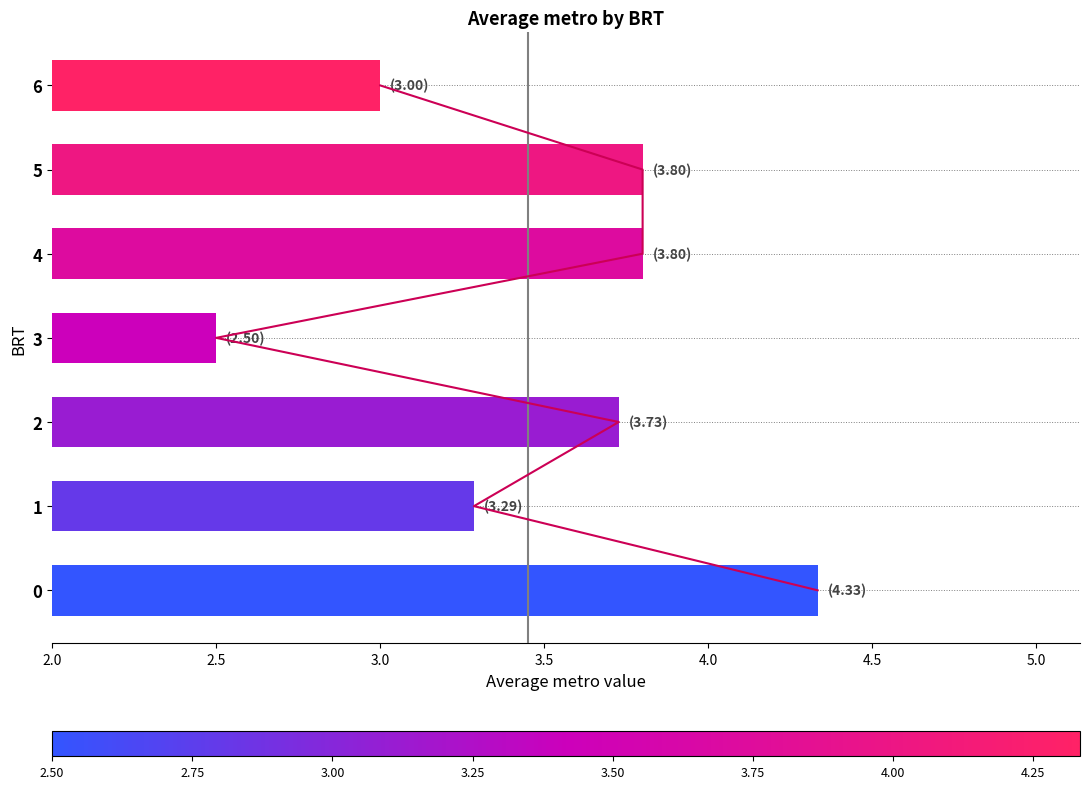

What is the sum of all values?

24.4